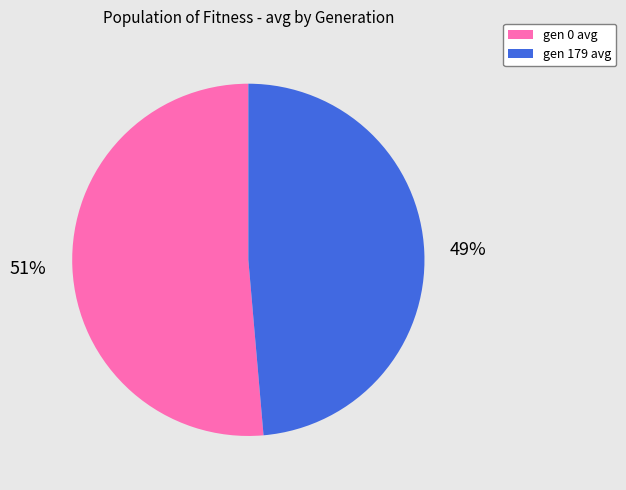

Which slice is the smallest?

gen 179 avg